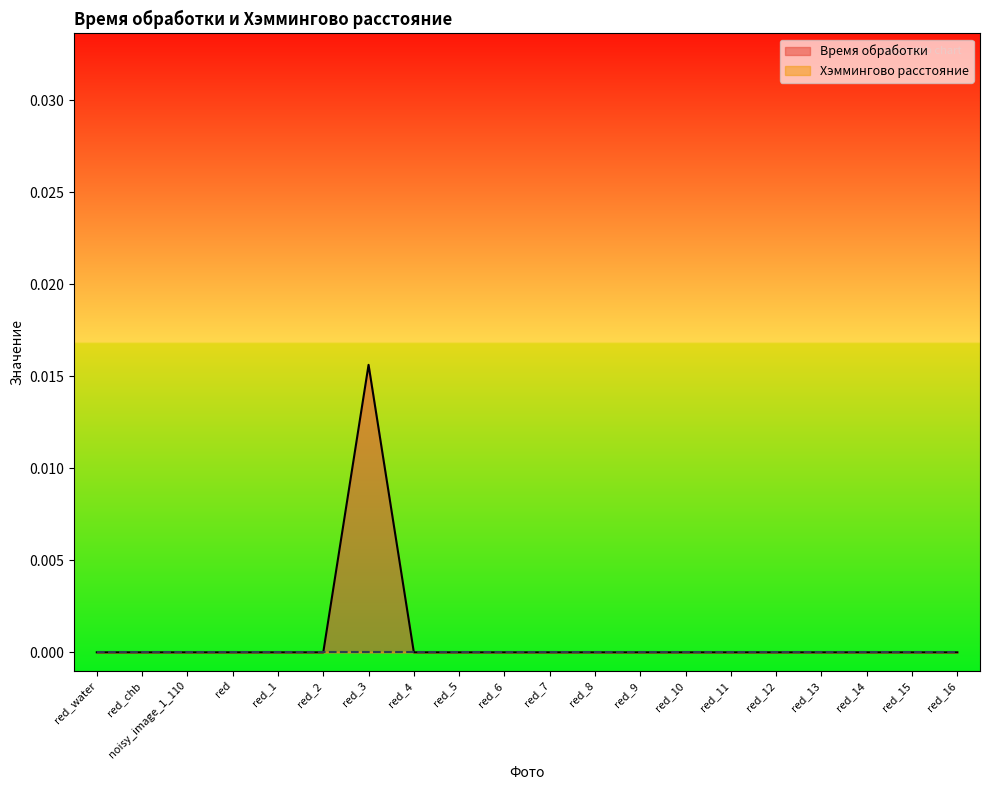

True or false: Время обработки has a value of 0.0 at red_6.

True